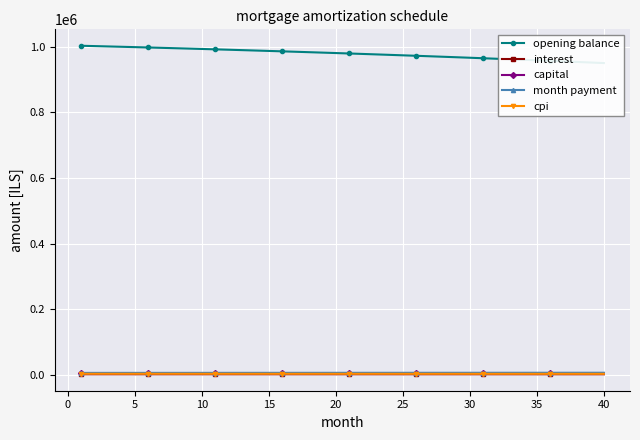

How many values in the month payment series exceed 6085?

20